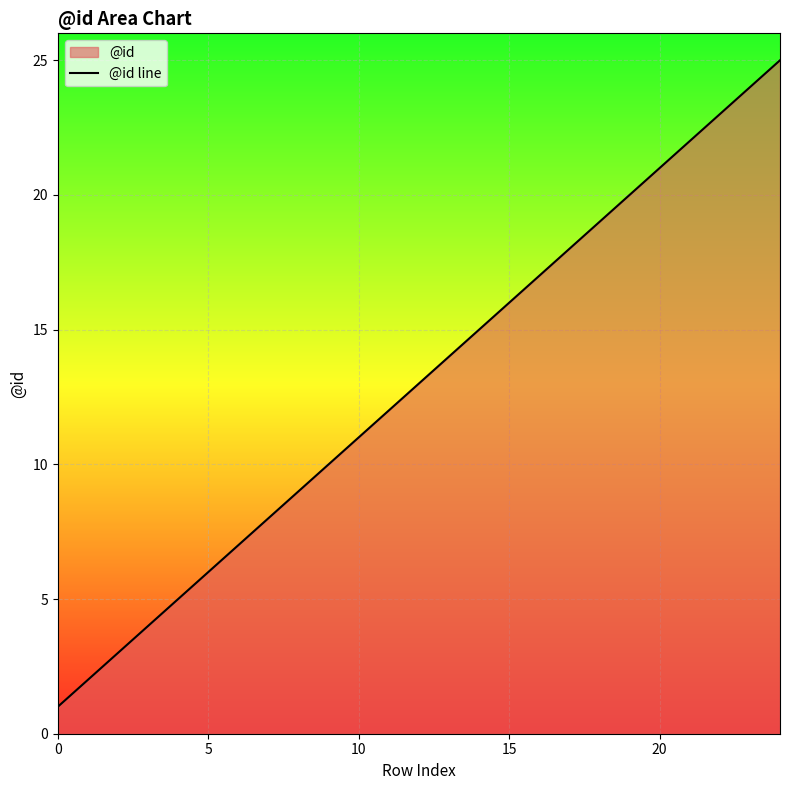

Reading left to right, extract all data points from this chart.

1	2	3	4	5	6	7	8	9	10	11	12	13	14	15	16	17	18	19	20	21	22	23	24	25